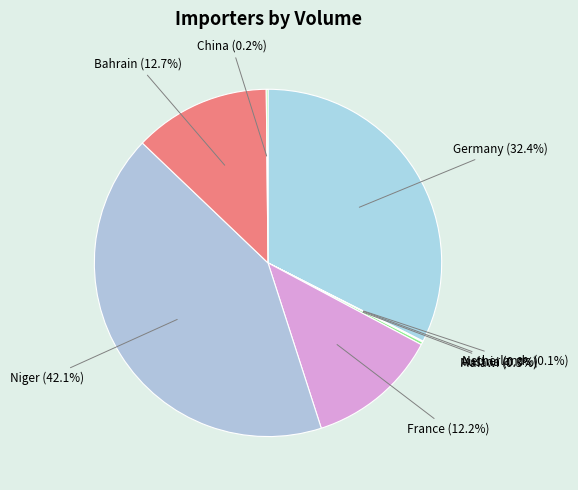

What is the largest slice in the pie chart?

Niger